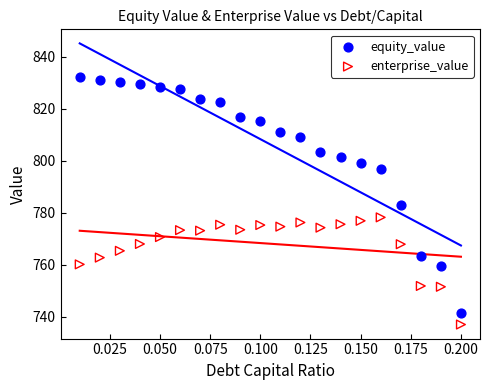

In the equity_value series, what Y value is closest to 786?

782.9